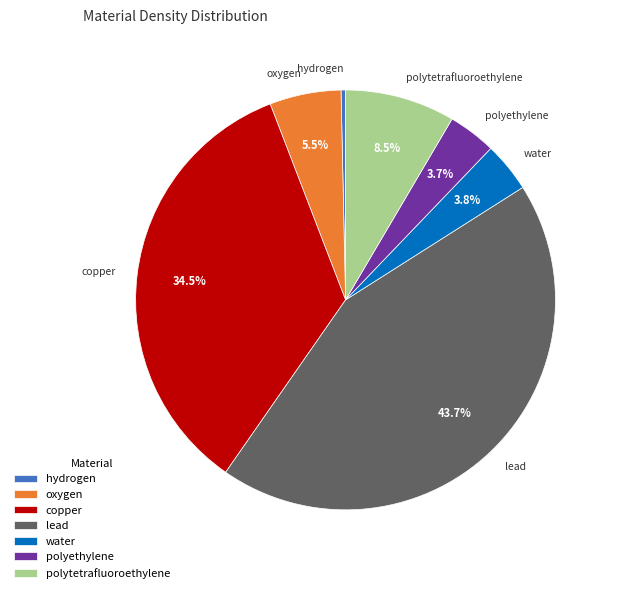

Which category has the smallest portion of the pie?

hydrogen